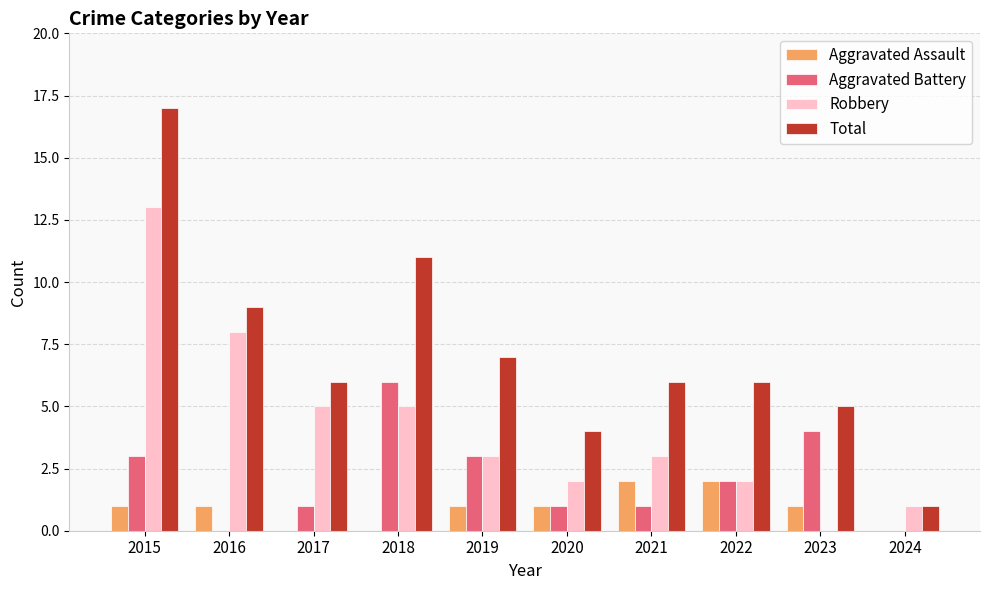

Between 2016 and 2023, which series saw the biggest shift?

Robbery